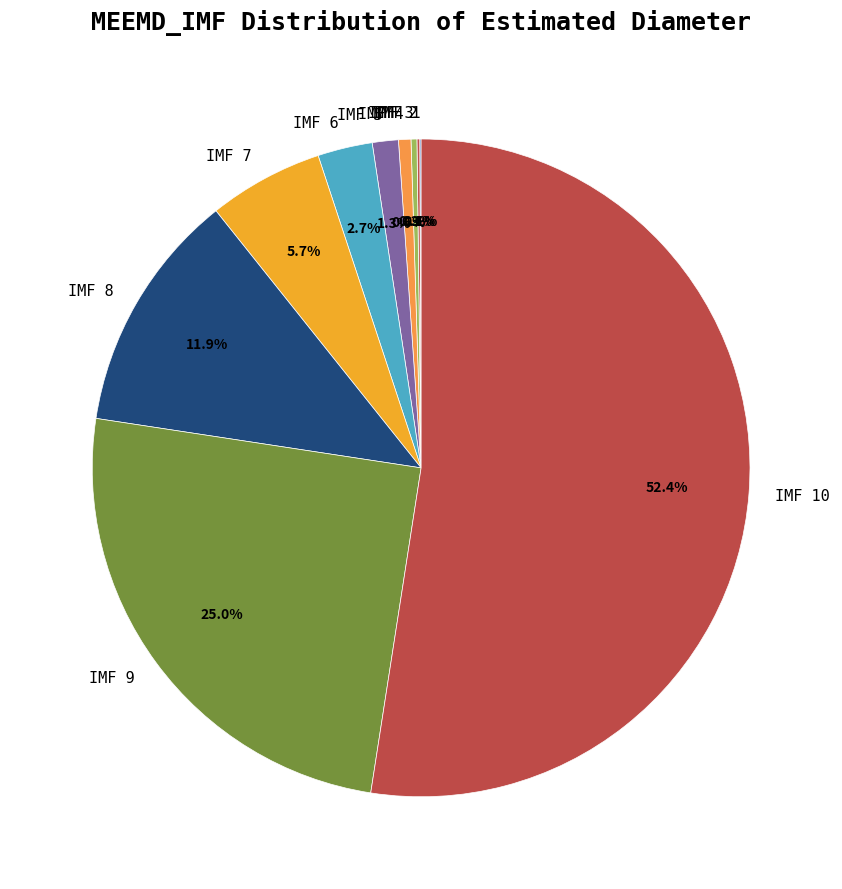

How much of the chart is everything except IMF 7?

94.3%